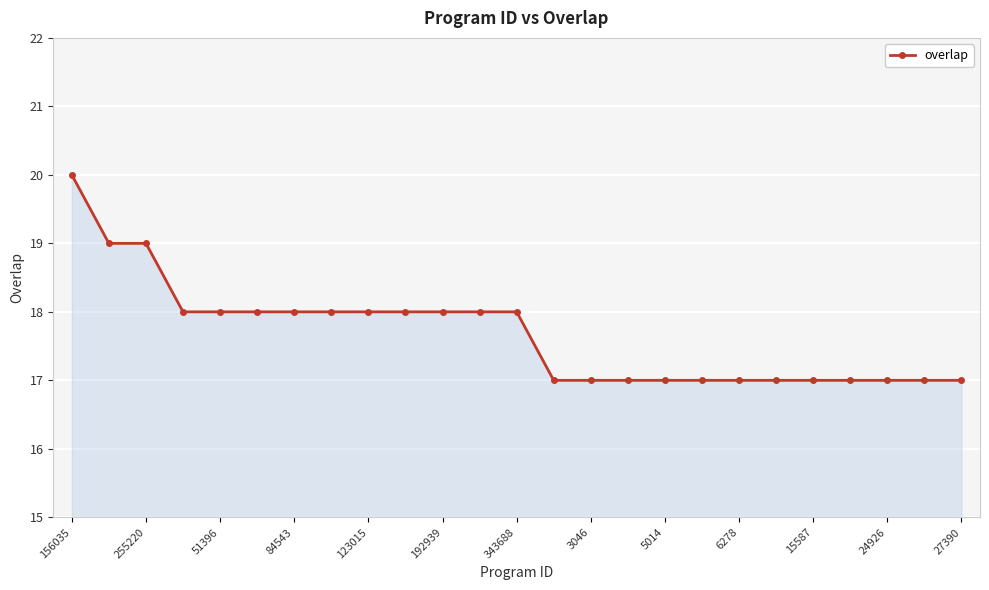

What is the smallest value displayed?

17